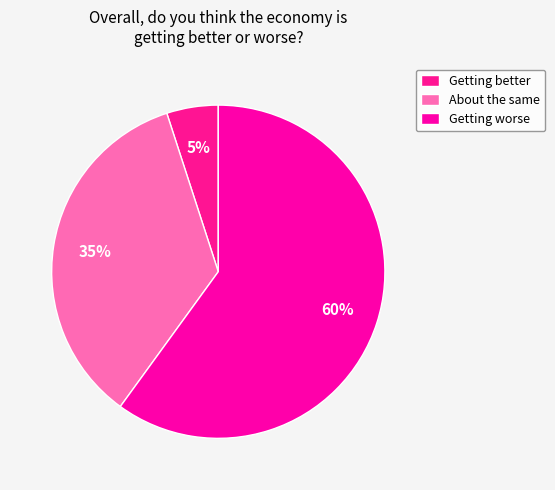

Is Getting better the majority of the pie?

No